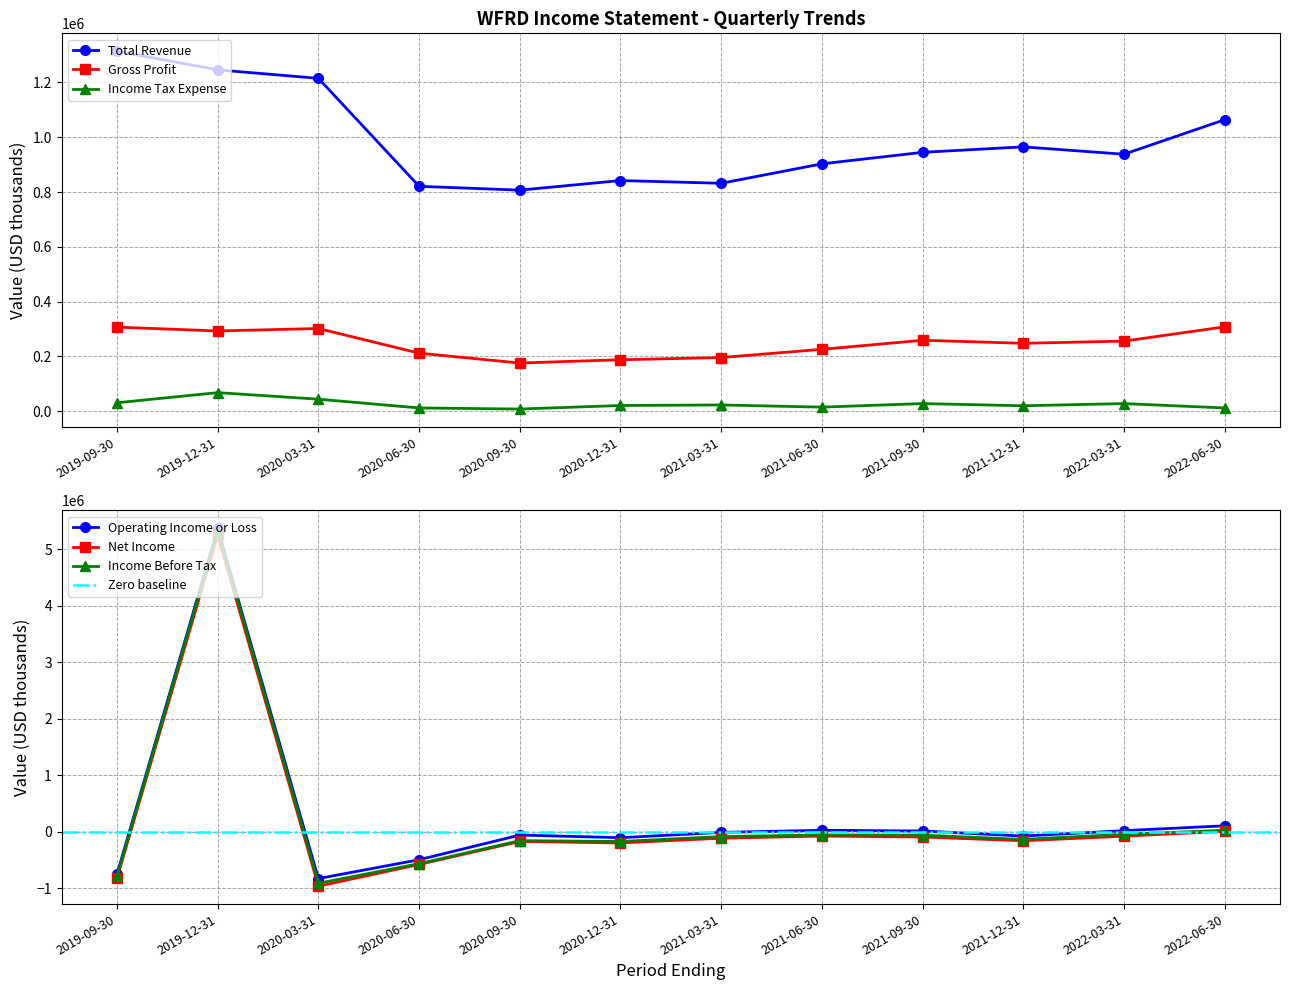

What is the sum of the Gross Profit values at 2021-12-31 and 2022-06-30?

556000